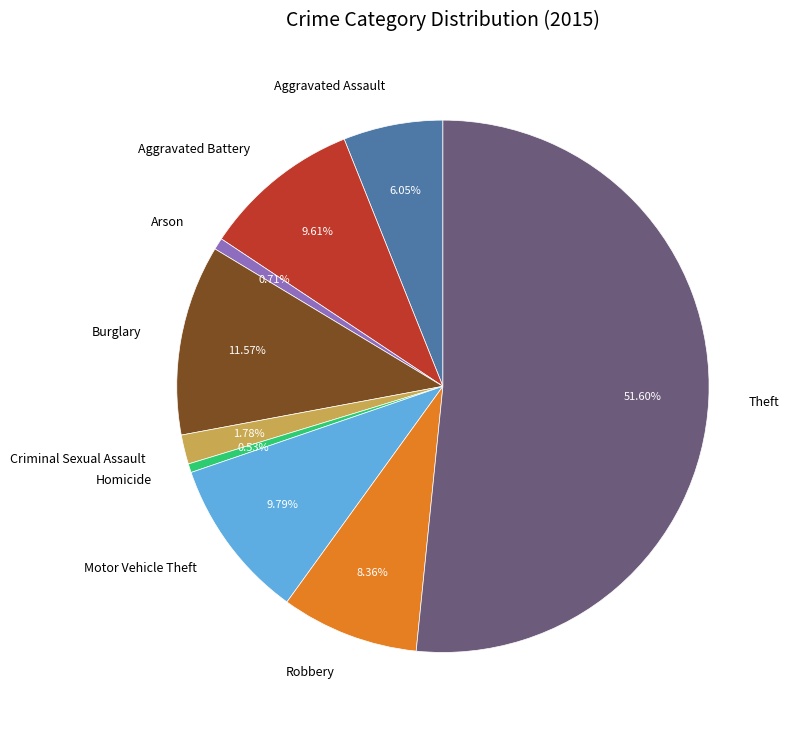

Does Theft represent more than half of the total?

Yes